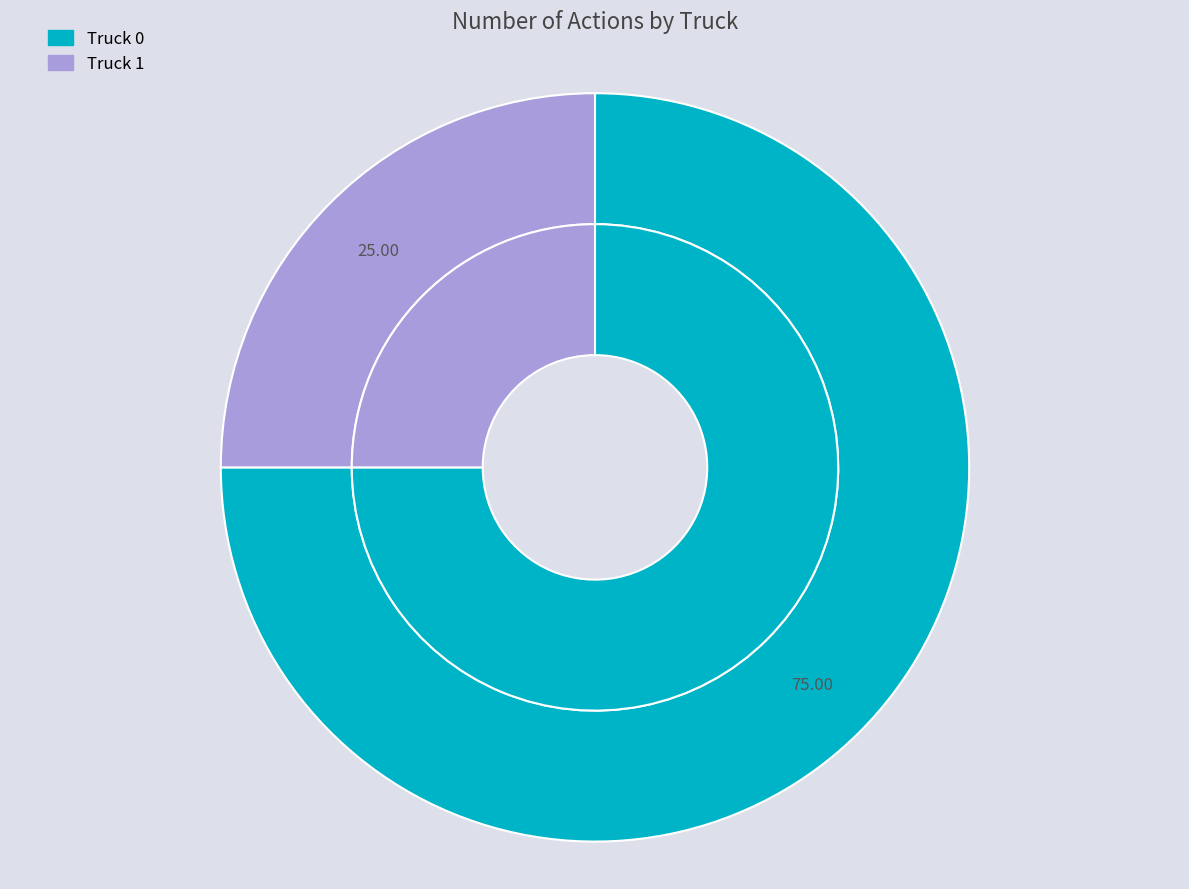

Between Truck 1 and Truck 0, which is larger?

Truck 0